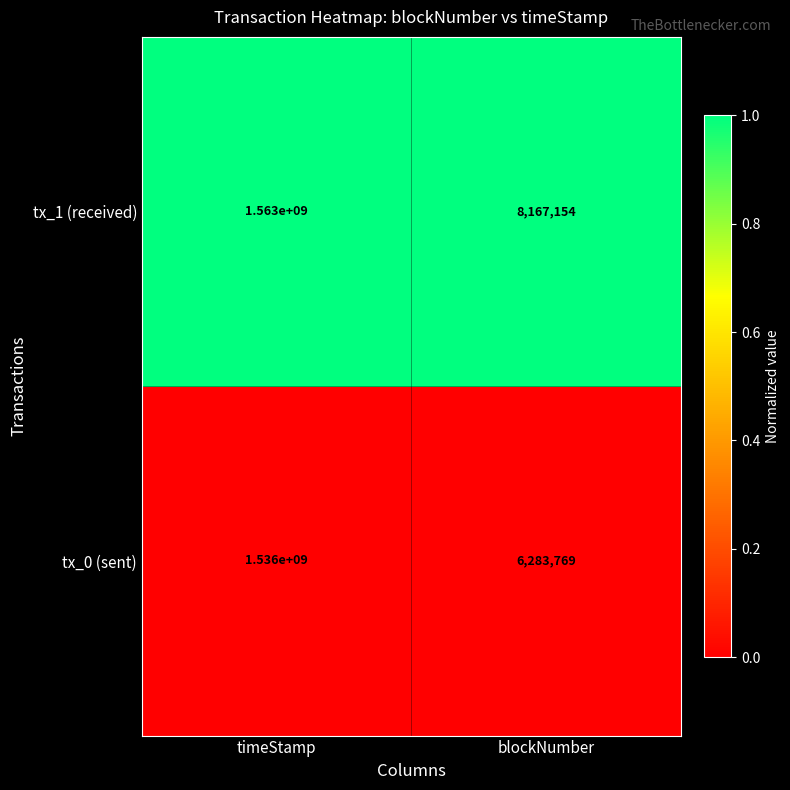

Count the number of data series in this chart.

2